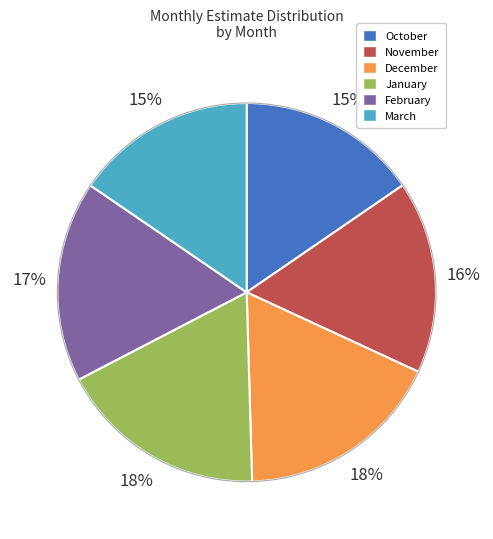

To the nearest percent, what is the average slice percentage?

17%